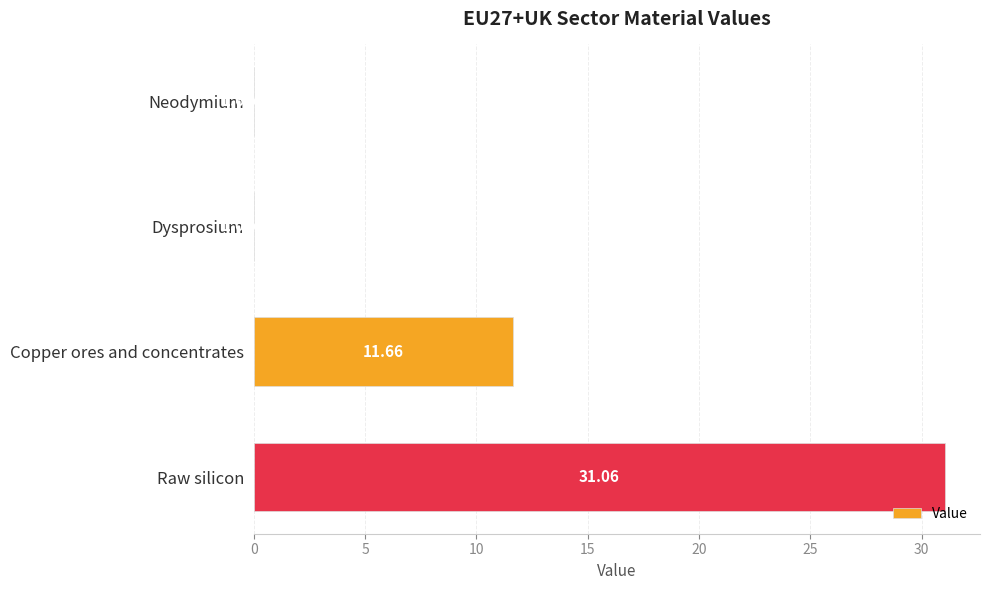

What is the sum of all values?

42.7